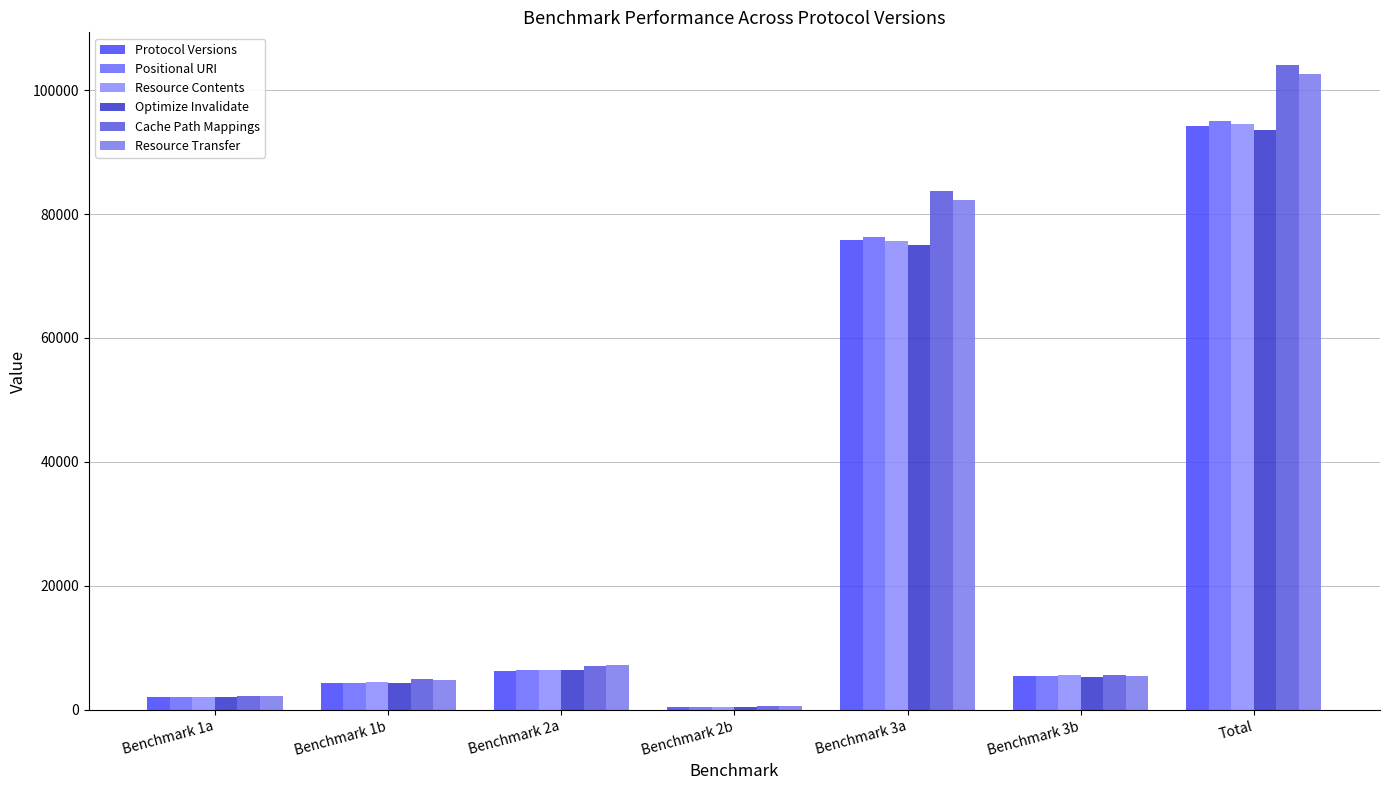

Which series has the largest total across all categories?

Cache Path Mappings